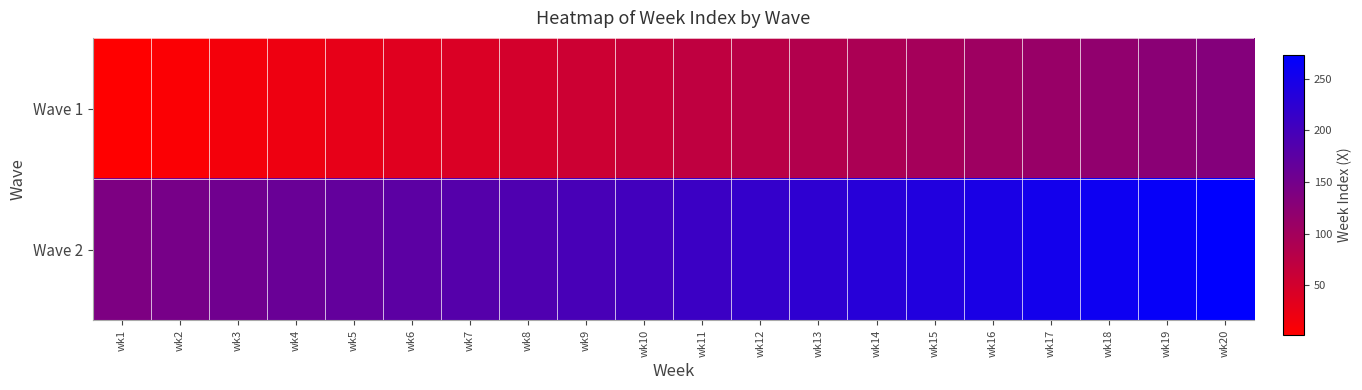

At wk15, list the series in order from largest to smallest.

Wave 2, Wave 1